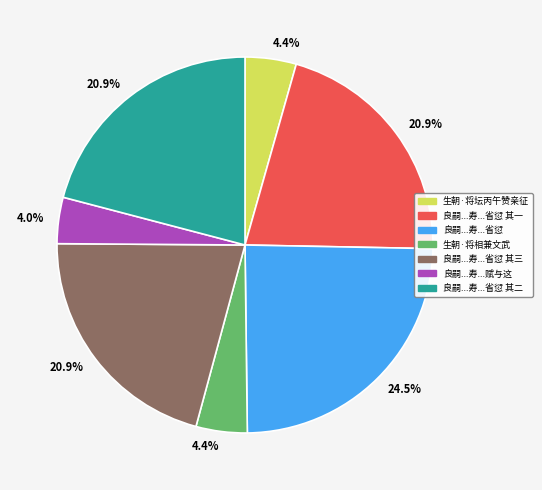

What is the total percentage of 良嗣...寿...省愆 其一 and 良嗣...寿...省愆?

45.4%